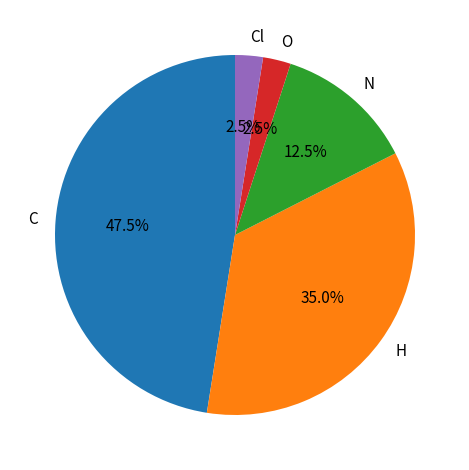

Count the number of slices in the pie.

5